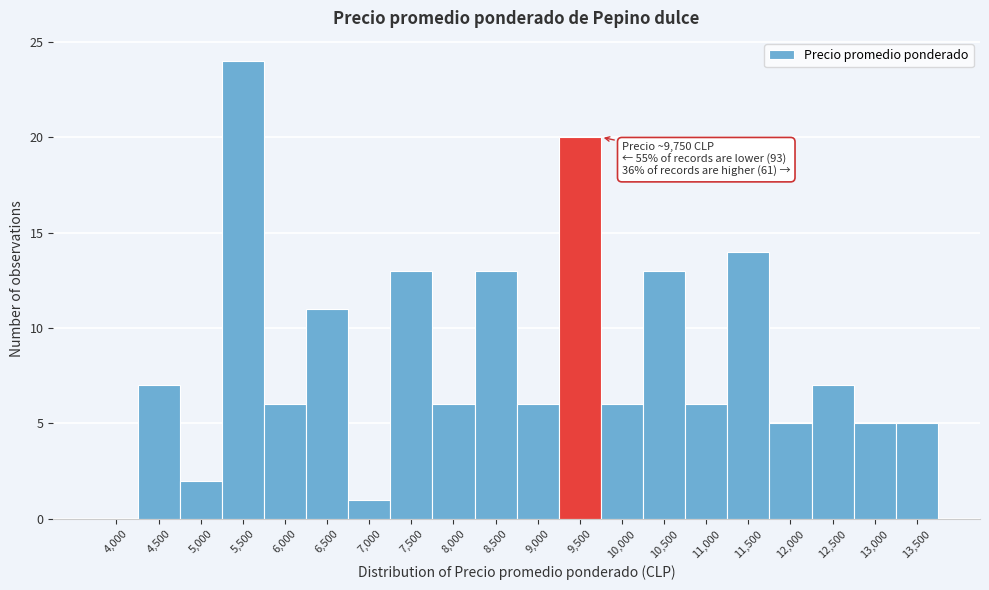

Reading left to right, transcribe all the data shown in this chart.

4,000=0	4,500=7	5,000=2	5,500=24	6,000=6	6,500=11	7,000=1	7,500=13	8,000=6	8,500=13	9,000=6	9,500=20	10,000=6	10,500=13	11,000=6	11,500=14	12,000=5	12,500=7	13,000=5	13,500=5